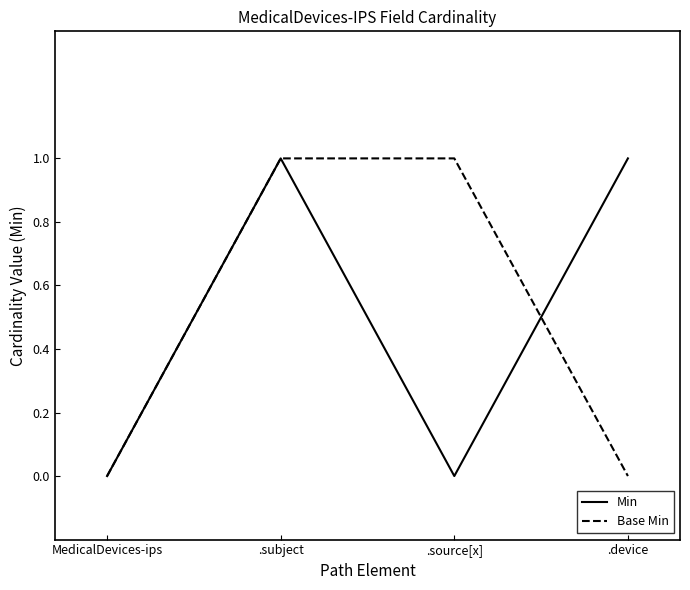

True or false: Min has more than 2 points higher than both neighbors.

False